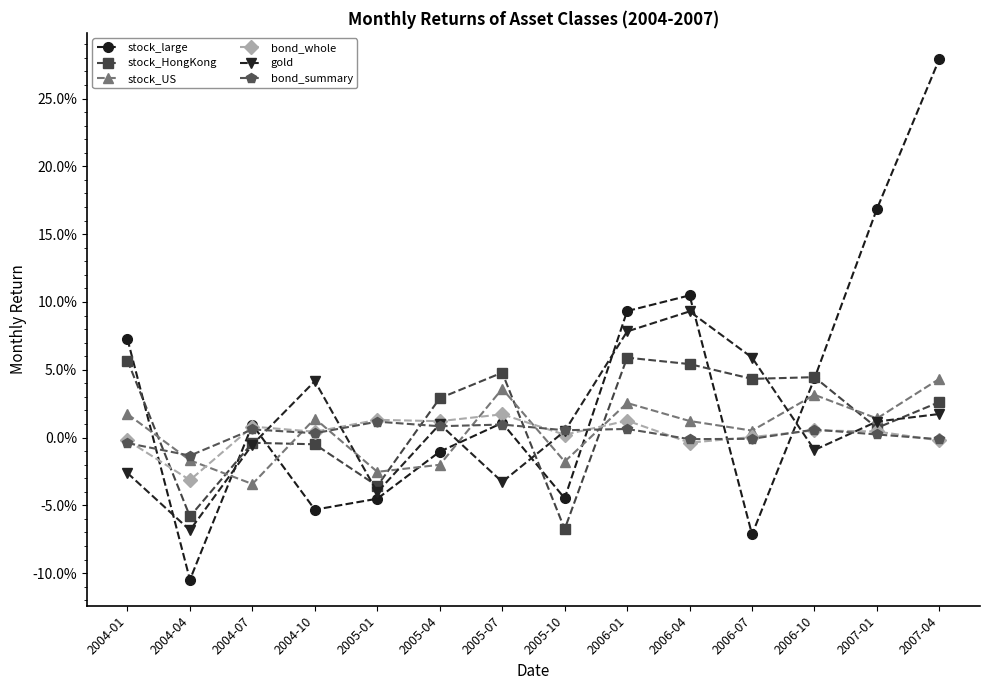

What are all the series names shown in the legend?

stock_large, stock_HongKong, stock_US, bond_whole, gold, bond_summary